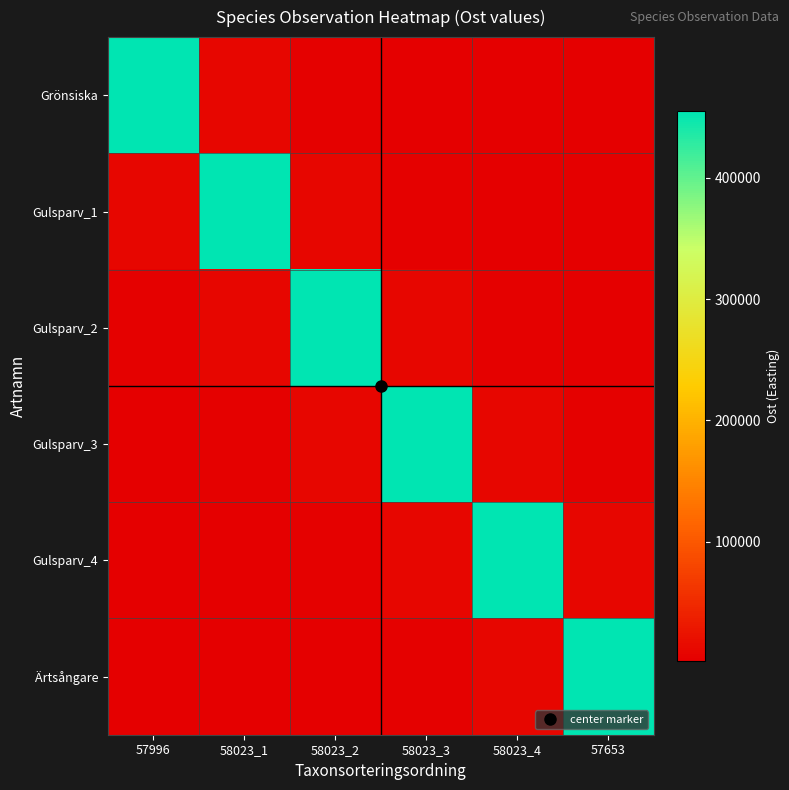

Reading left to right, what are all the values shown in this chart?

Grönsiska: 57996=455057.0	58023_1=8922.7	58023_2=4505.5	58023_3=3013.6	58023_4=2264.0	57653=1813.0
Gulsparv_1: 57996=8920.6	58023_1=454952.0	58023_2=8920.6	58023_3=4504.5	58023_4=3012.9	57653=2263.4
Gulsparv_2: 57996=4505.1	58023_1=8921.8	58023_2=455014.0	58023_3=8921.8	58023_4=4505.1	57653=3013.3
Gulsparv_3: 57996=3012.2	58023_1=4503.5	58023_2=8918.6	58023_3=454849.0	58023_4=8918.6	57653=4503.5
Gulsparv_4: 57996=2263.3	58023_1=3012.8	58023_2=4504.2	58023_3=8920.2	58023_4=454929.0	57653=8920.2
Ärtsångare: 57996=1812.5	58023_1=2263.3	58023_2=3012.8	58023_3=4504.3	58023_4=8920.2	57653=454931.0